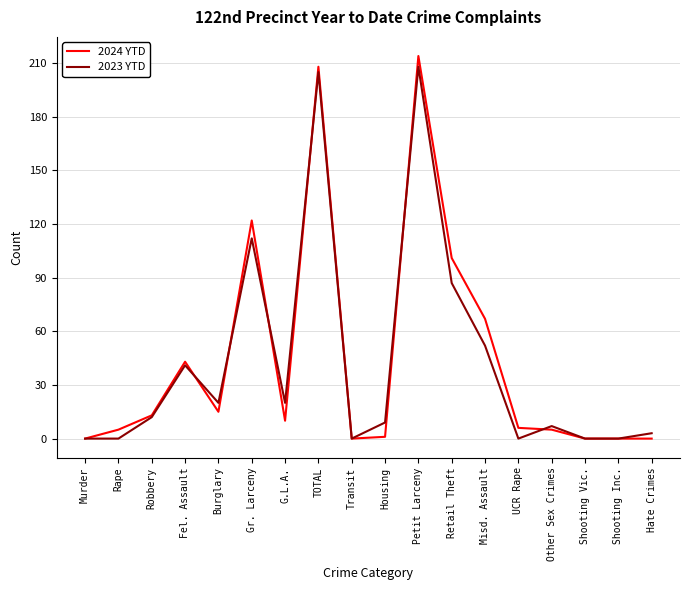

Which series changed the most between Robbery and Transit?

2024 YTD